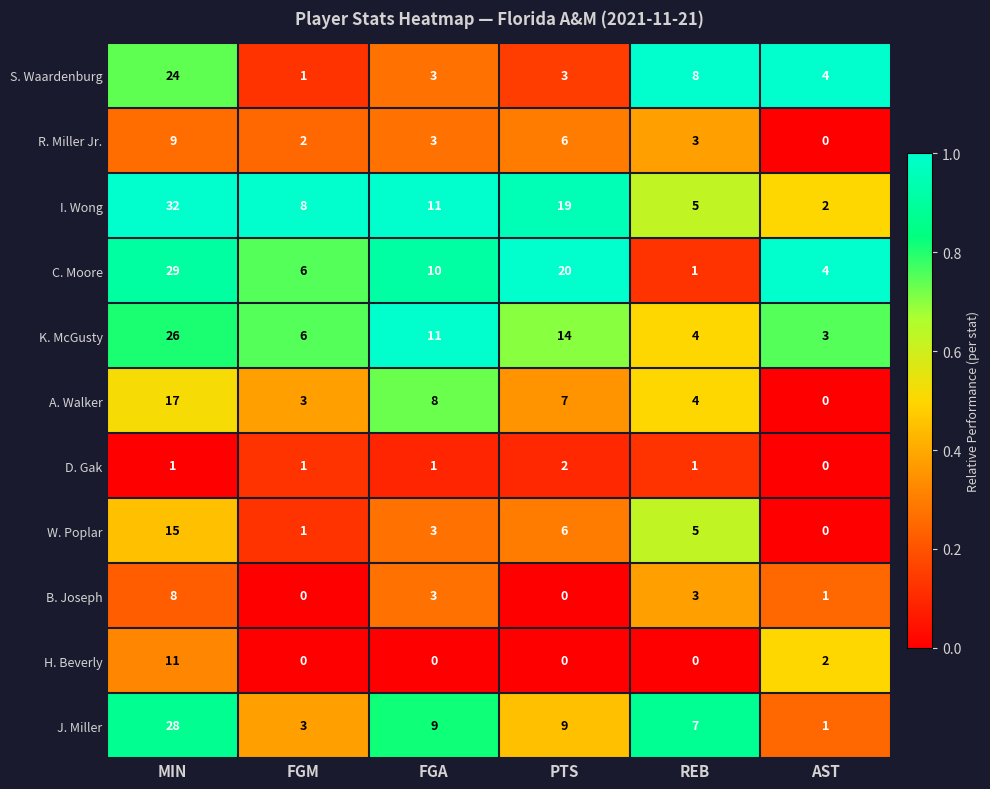

Is it true that S. Waardenburg equals 2 at FGM?

False